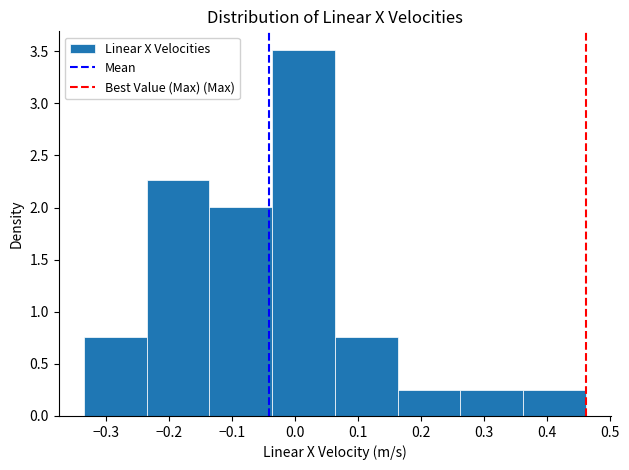

Reading left to right, transcribe this chart: for each bar, give the range it covers on the x-axis and its height. Neither the bar edges nor the heights are printed on the chart, so give them approximately, as read against the axes.

-0.33 to -0.24: 0.75
-0.24 to -0.14: 2.25
-0.14 to -0.04: 2.00
-0.04 to 0.06: 3.50
0.06 to 0.16: 0.75
0.16 to 0.26: 0.25
0.26 to 0.36: 0.25
0.36 to 0.46: 0.25